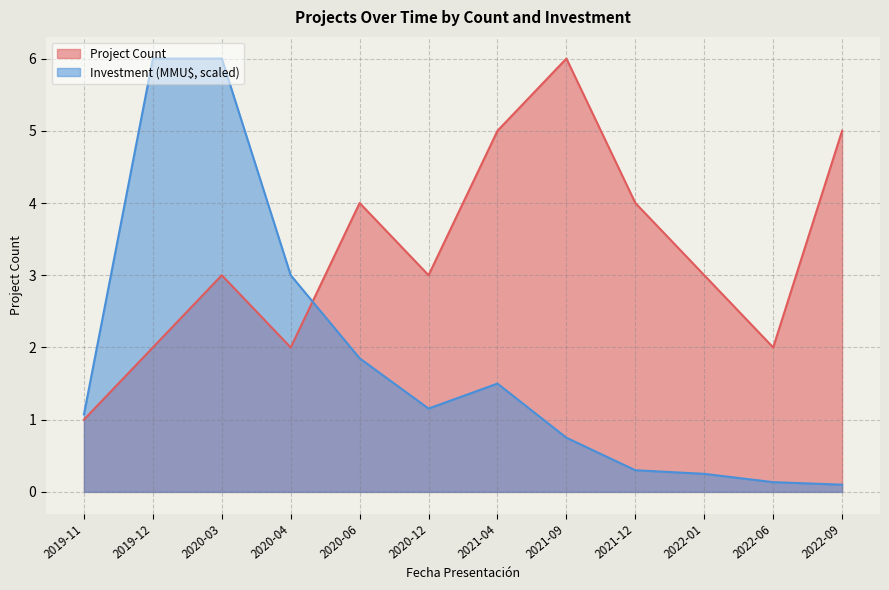

Between 2020-03 and 2019-12, which is larger?

2020-03